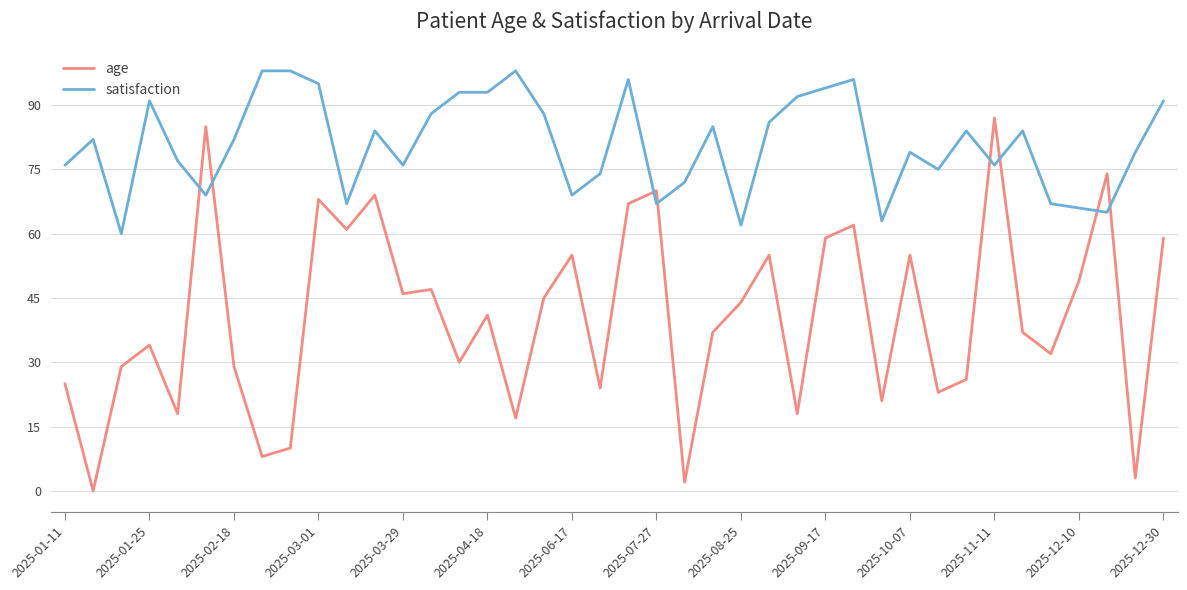

True or false: age and satisfaction intersect in this chart.

True